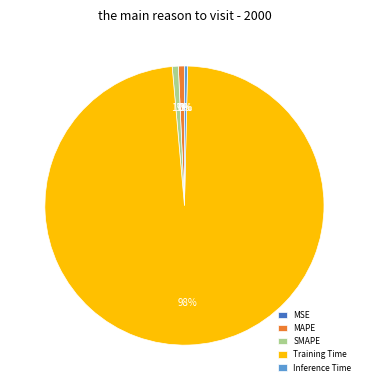

Does MAPE account for over 50% of the chart?

No